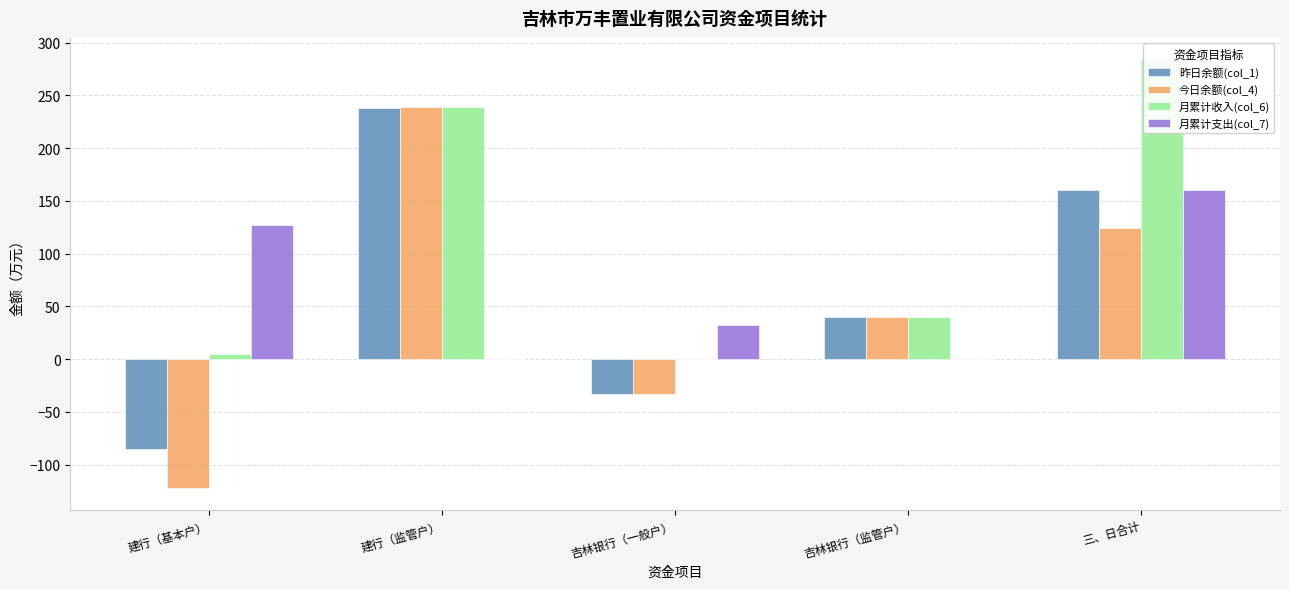

Which series has the widest spread of values?

今日余额(col_4)